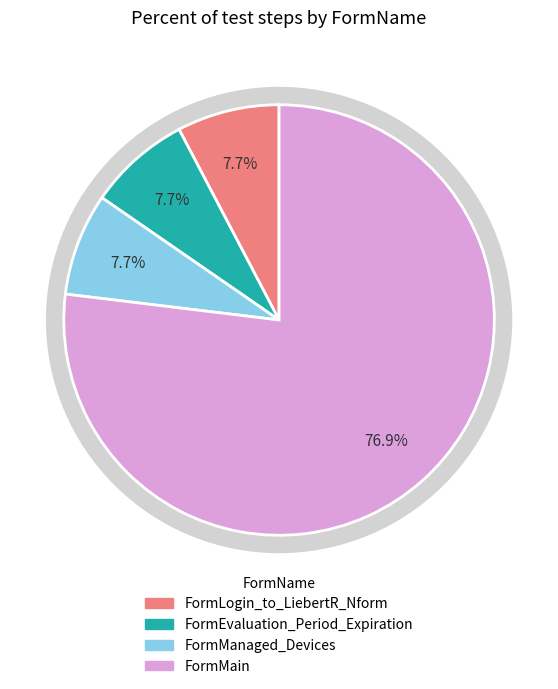

To the nearest percent, what is the average slice percentage?

25%